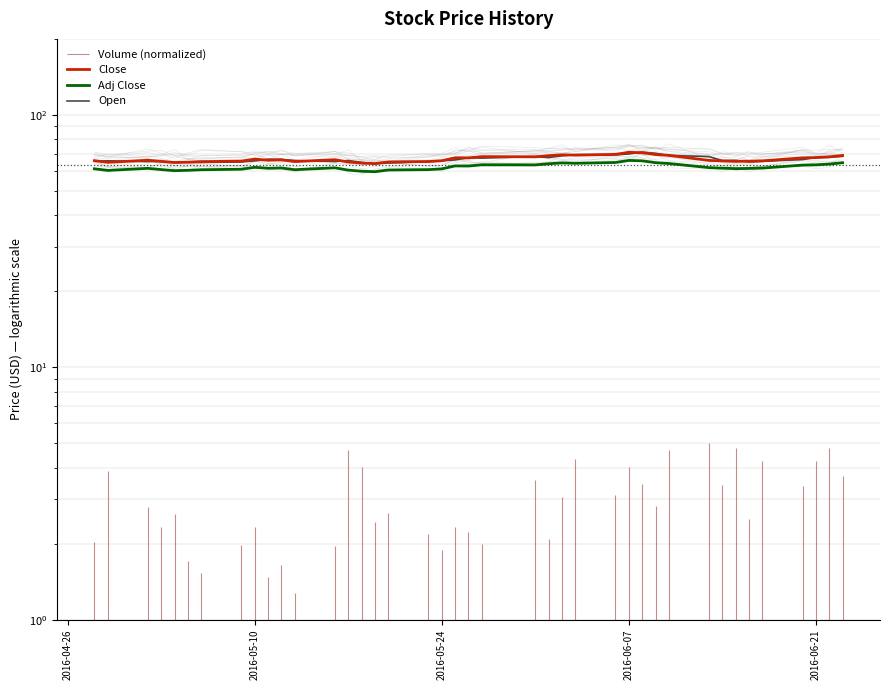

What is the difference between the maximum and minimum values in the Adj Close series?

6.5